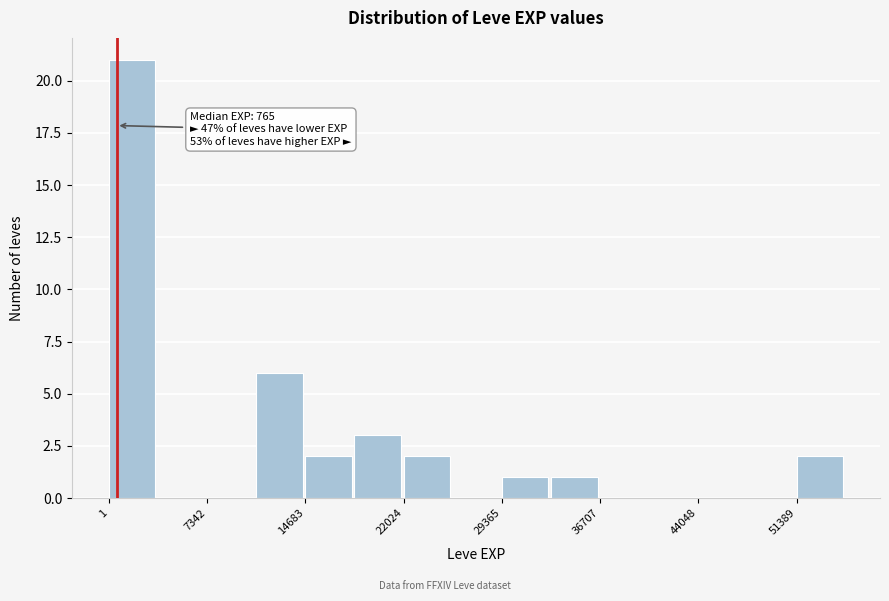

Read against the x-axis, roughly where is the centre of the tallest bar?

2000